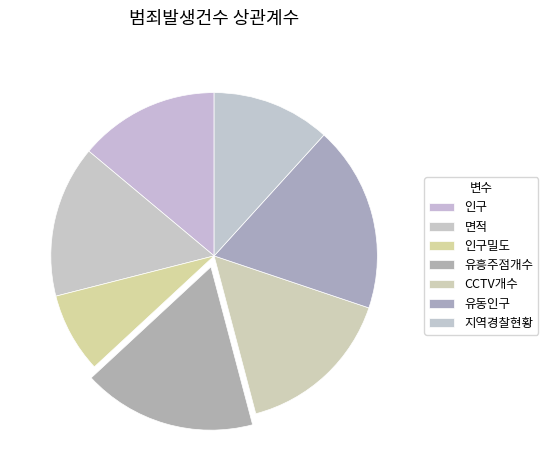

Does any single category account for the majority?

No